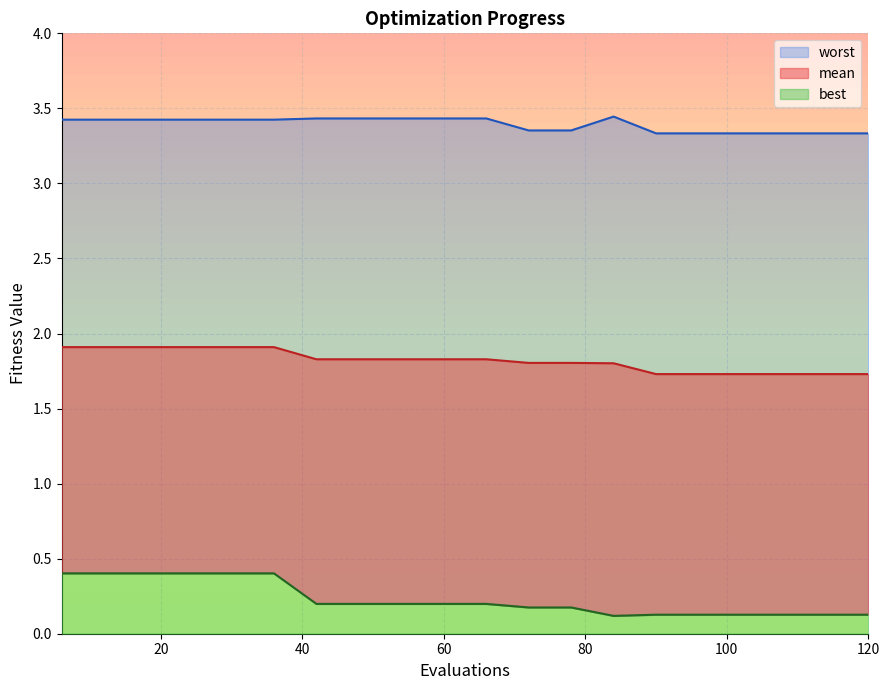

Between 66 and 78, which series saw the biggest shift?

worst